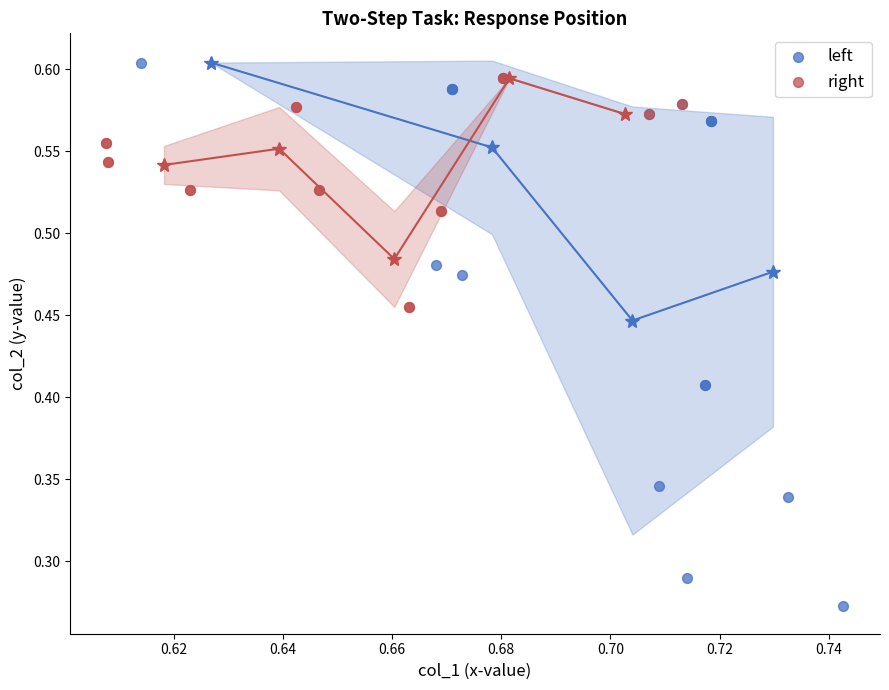

Which series reaches the minimum Y coordinate?

left